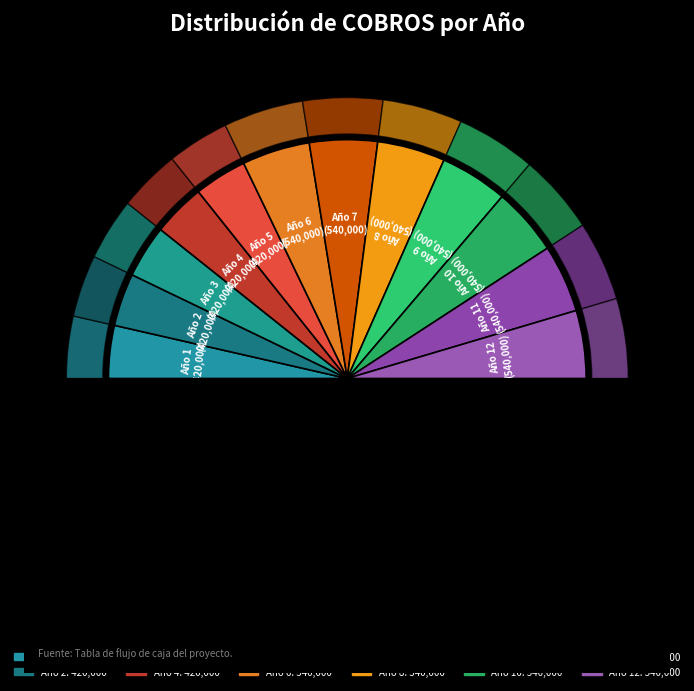

True or false: Año 9 accounts for 9% of the total.

True